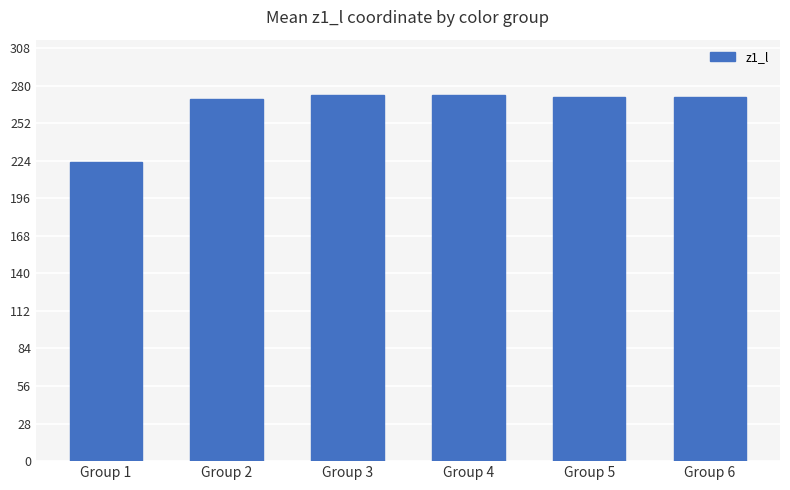

What is the sum of the values at Group 5 and Group 1?

494.6